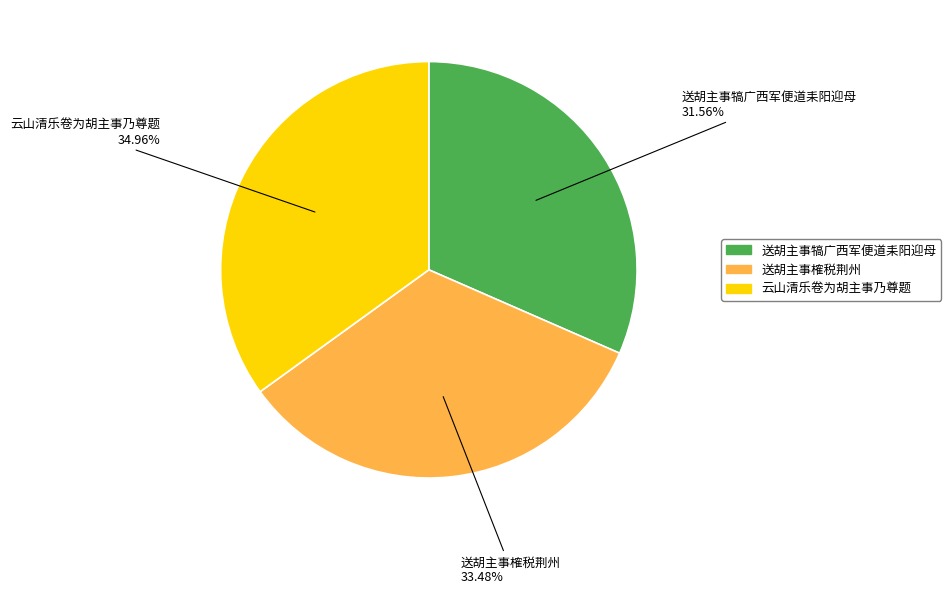

To the nearest percent, what is the average slice percentage?

33%